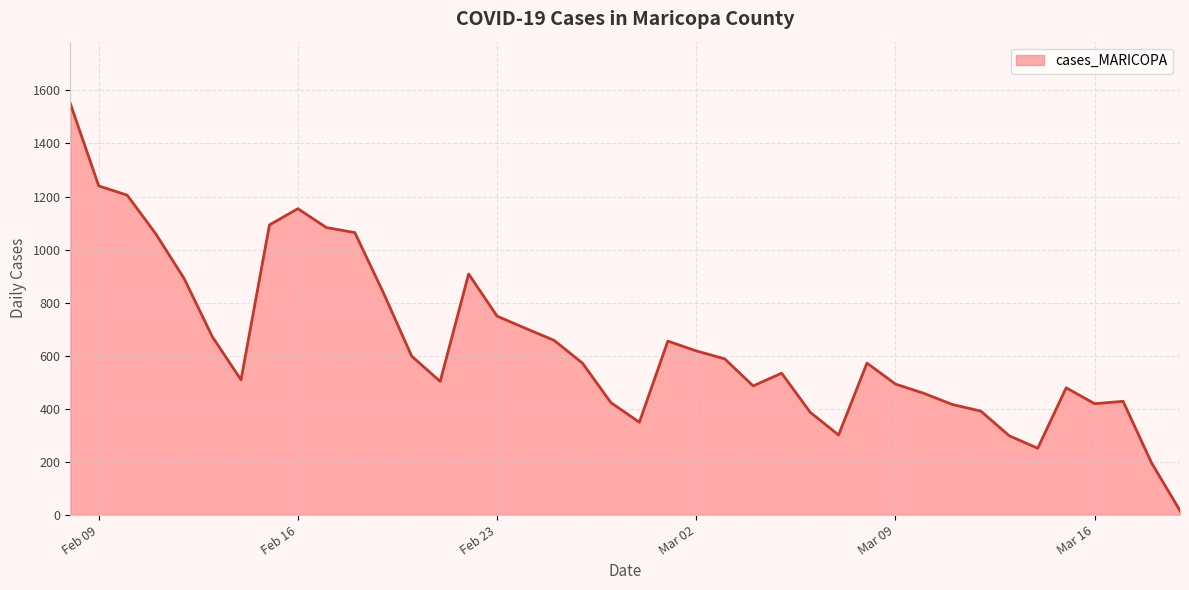

What is the maximum value shown in the chart?

1551